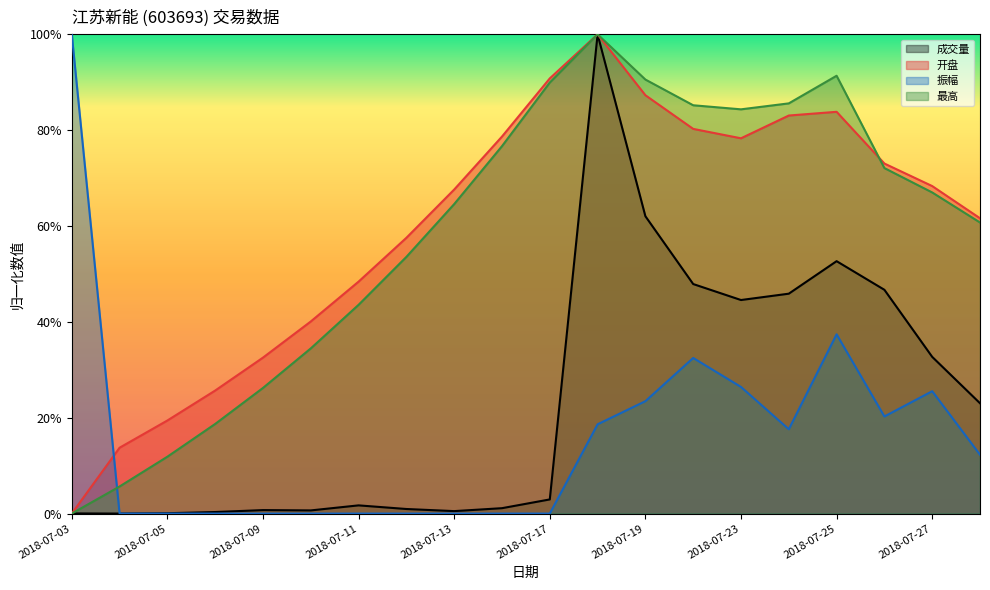

Rank the series by their maximum value, from lowest to highest.

成交量, 开盘, 振幅, 最高